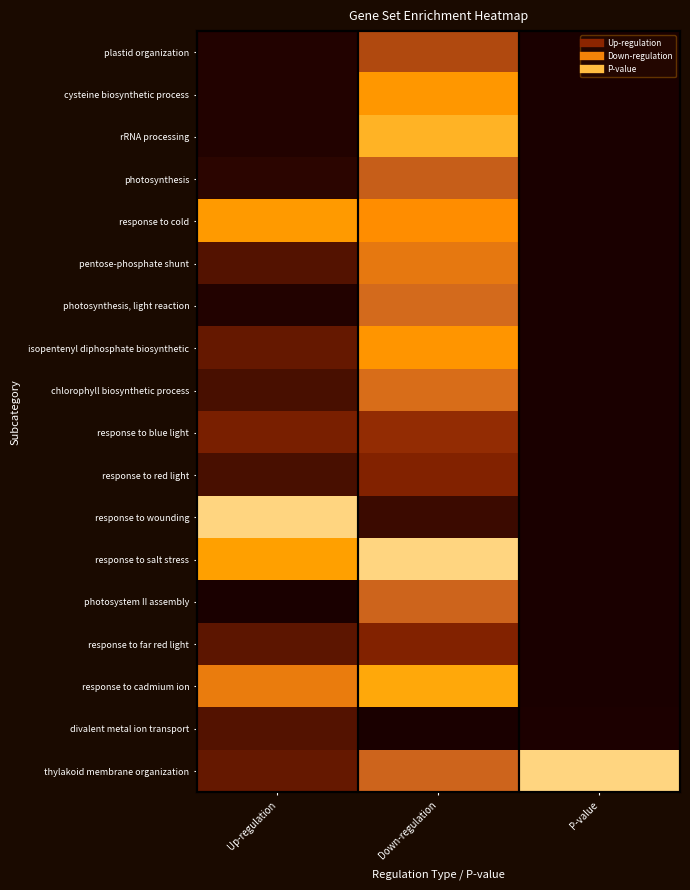

At which category is the sum across all series the highest?

Down-regulation